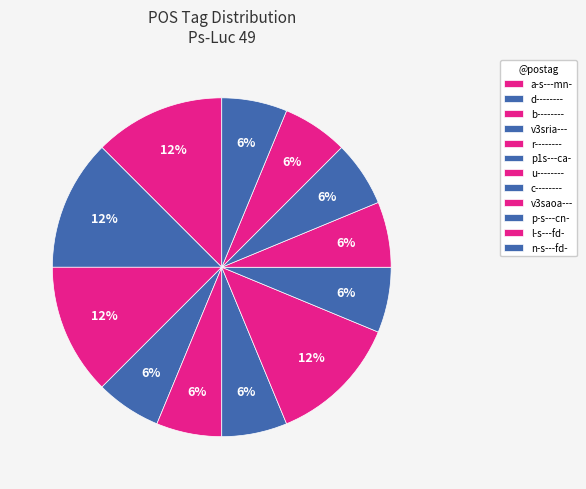

Does c-------- represent more than half of the total?

No